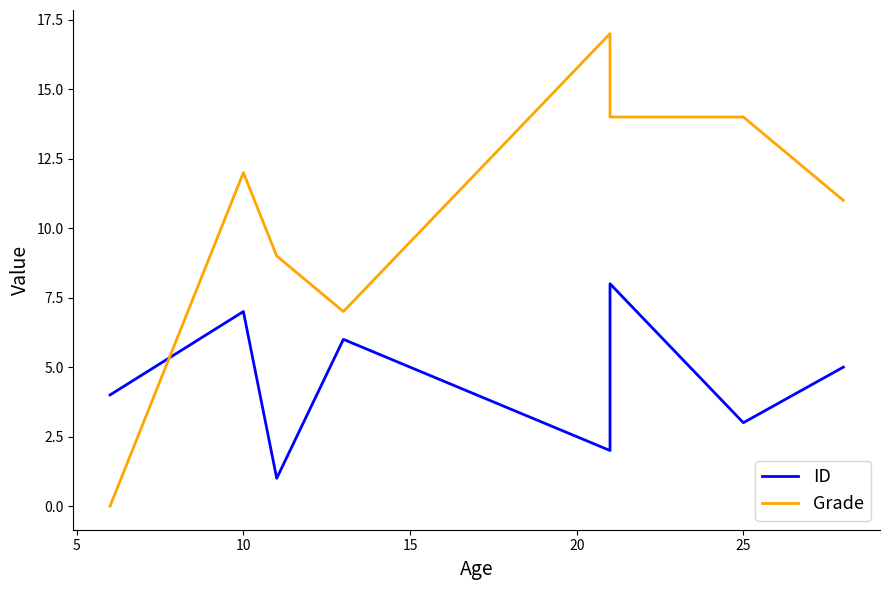

Which series has the largest total across all categories?

Grade